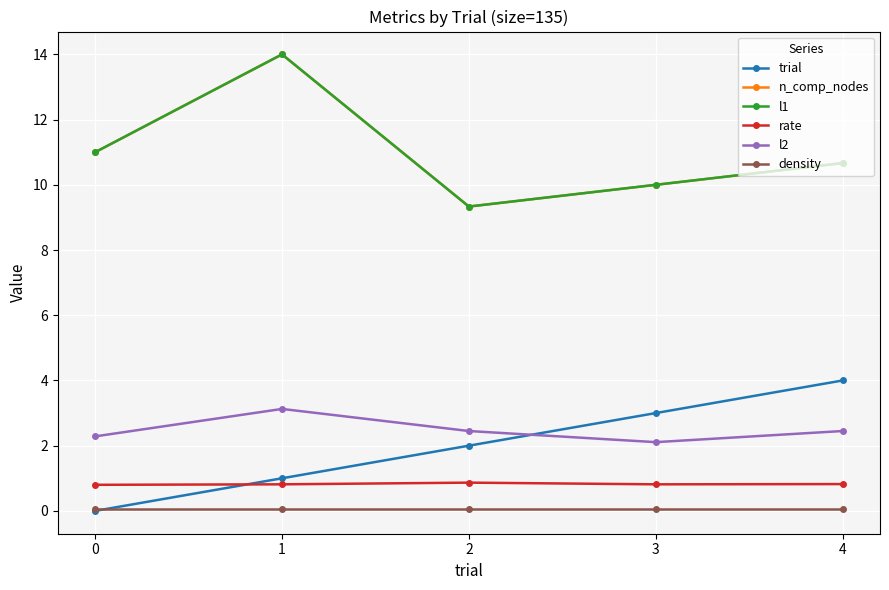

What is the maximum value for trial?

4.0